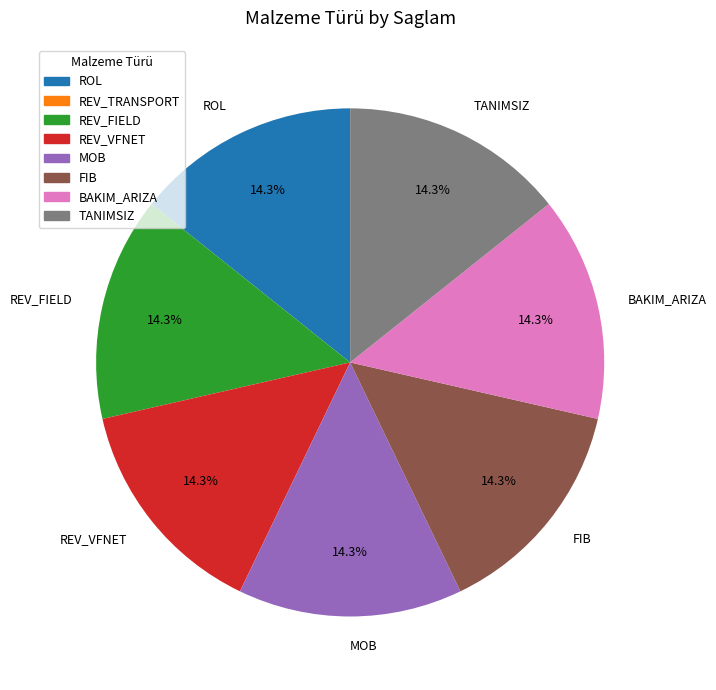

Combined, what portion of the pie is MOB and FIB?

28.6%